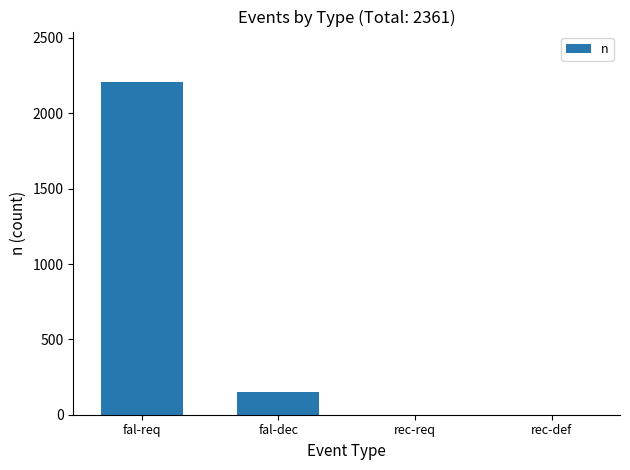

True or false: the data shows 150 at fal-dec.

True